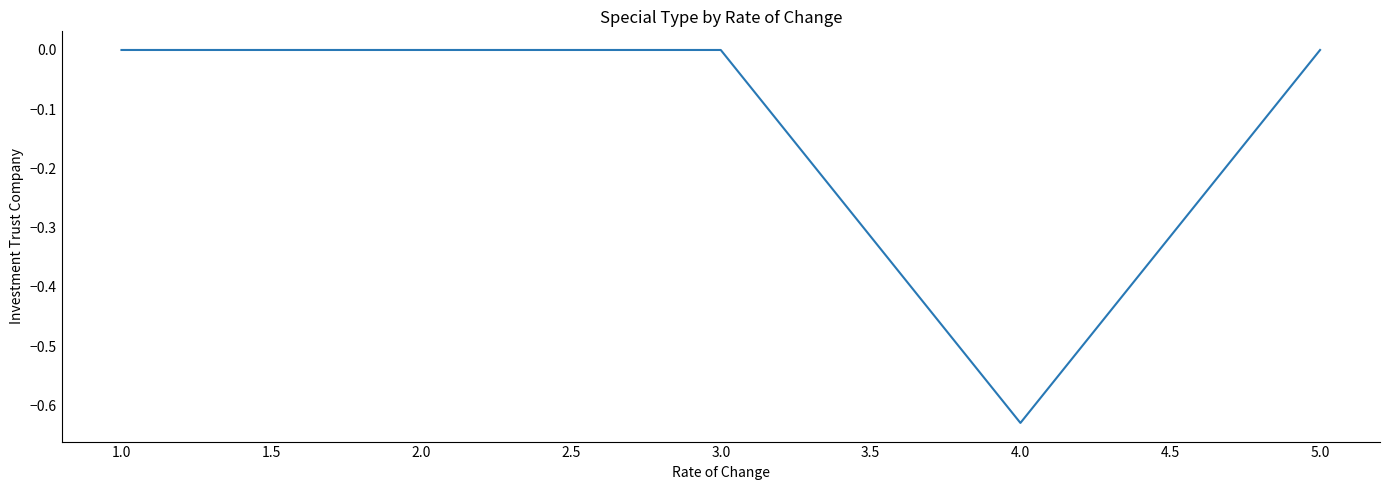

What is the difference between the maximum and minimum values?

0.6